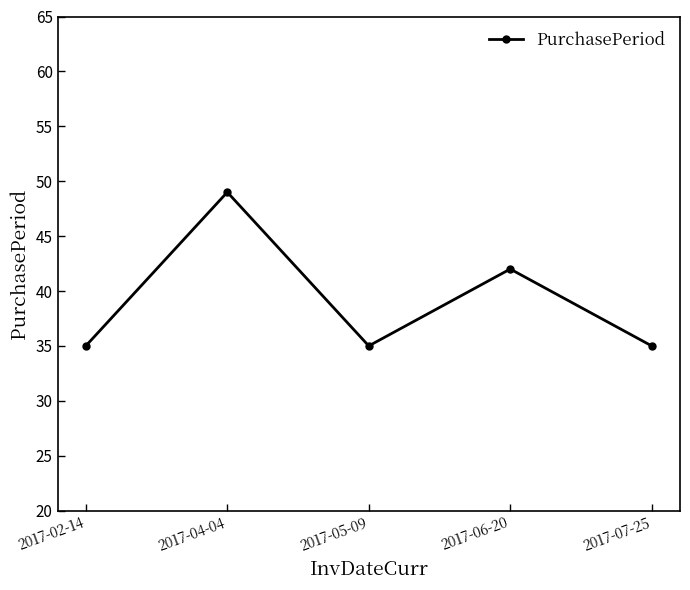

Approximately how many times larger is the value at 2017-05-09 compared to 2017-02-14?

1.0